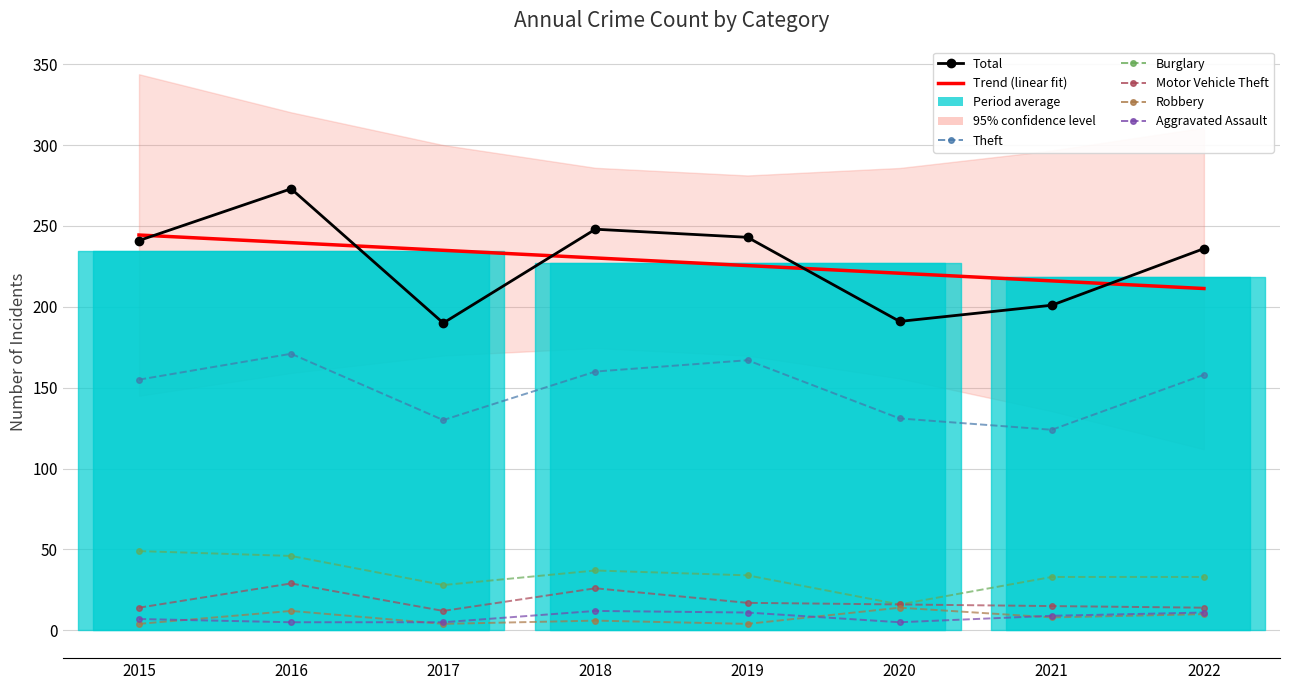

What is the difference between the second highest and second lowest values in the Theft series?

37